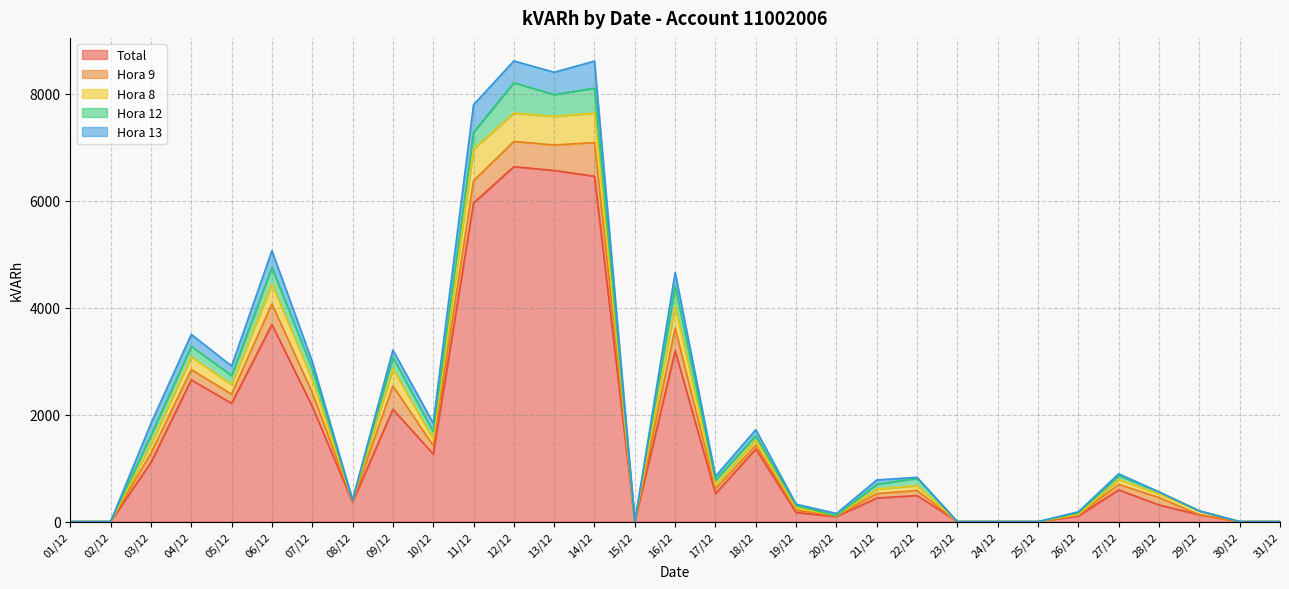

True or false: Total and Hora 12 intersect in this chart.

False